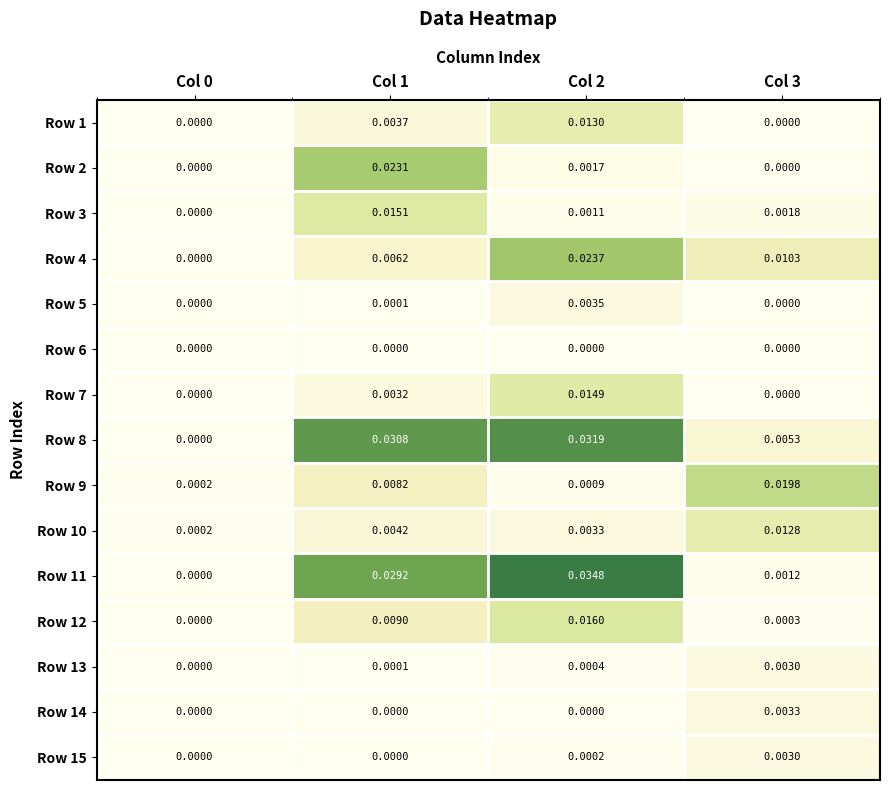

At which category is the sum across all series the highest?

Col 2